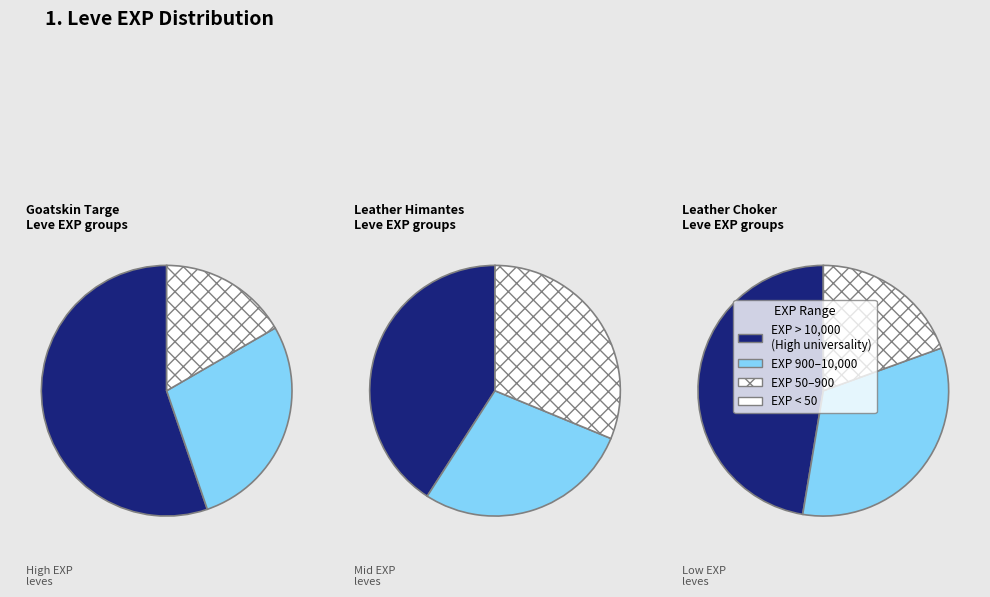

Does any single category account for the majority?

No